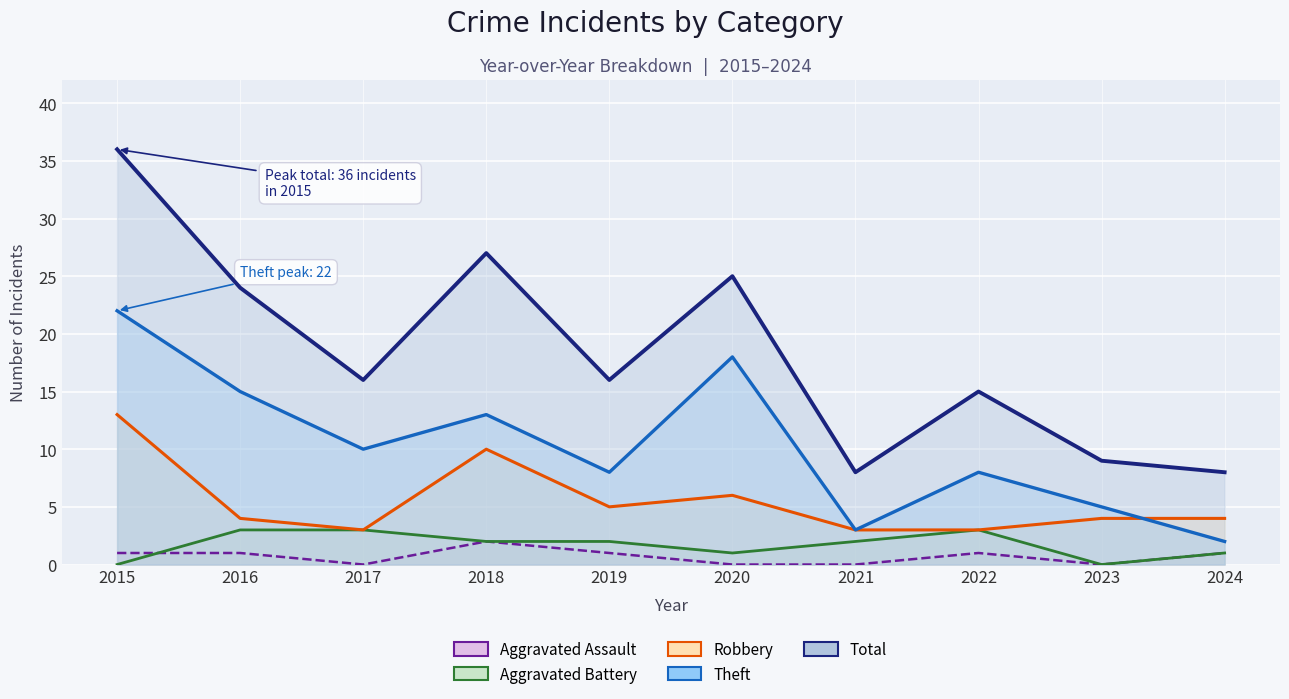

What is the value of the Aggravated Assault point at the 10th from the left?

1